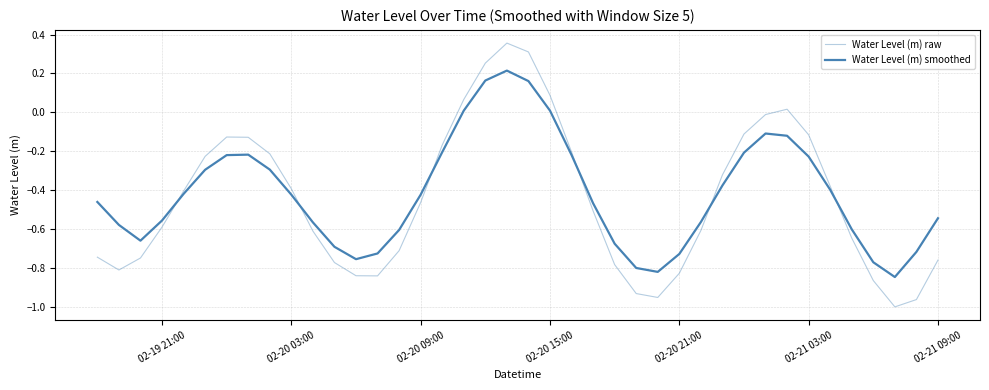

True or false: Water Level (m) raw and Water Level (m) smoothed intersect in this chart.

True